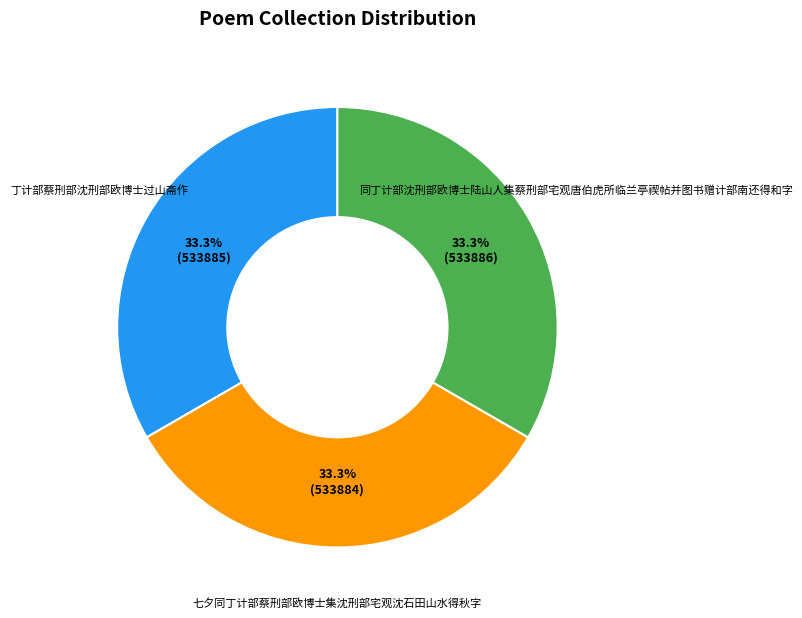

How many slices are in this pie chart?

3